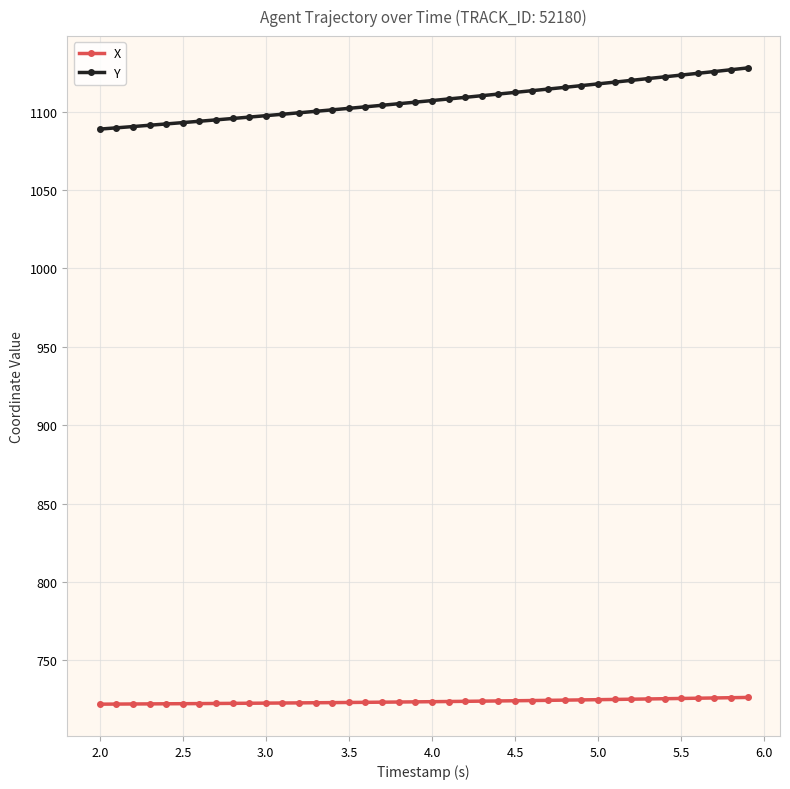

What is the value of the Y point at the 7th from the left?

1093.8